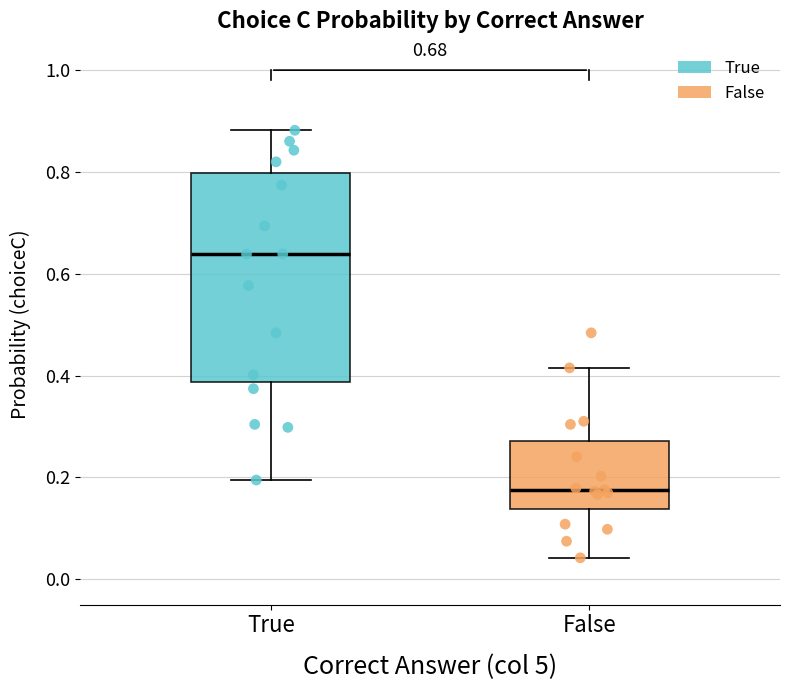

Where does the median line of the box for True sit on the y-axis? The values are not printed on the chart, so give them approximately, as read against the axis.

0.64